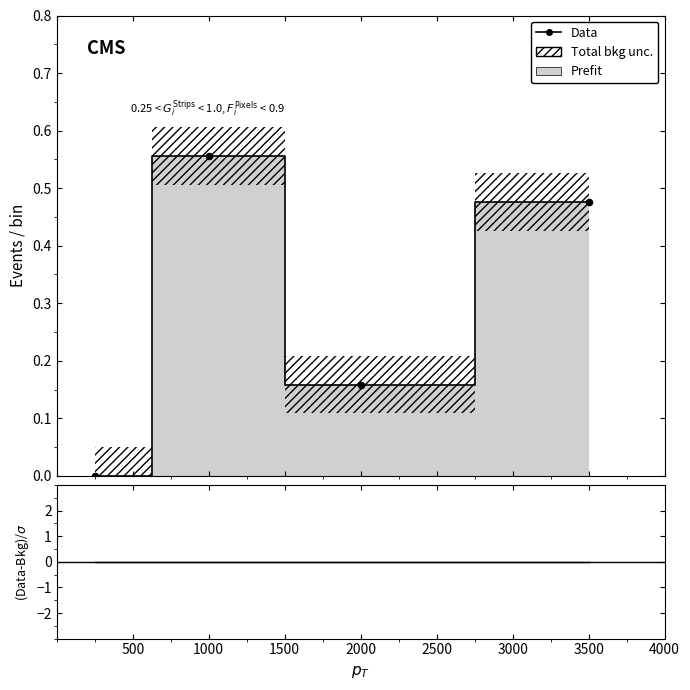

What is the change in value from 1000 to 2000?

-0.4